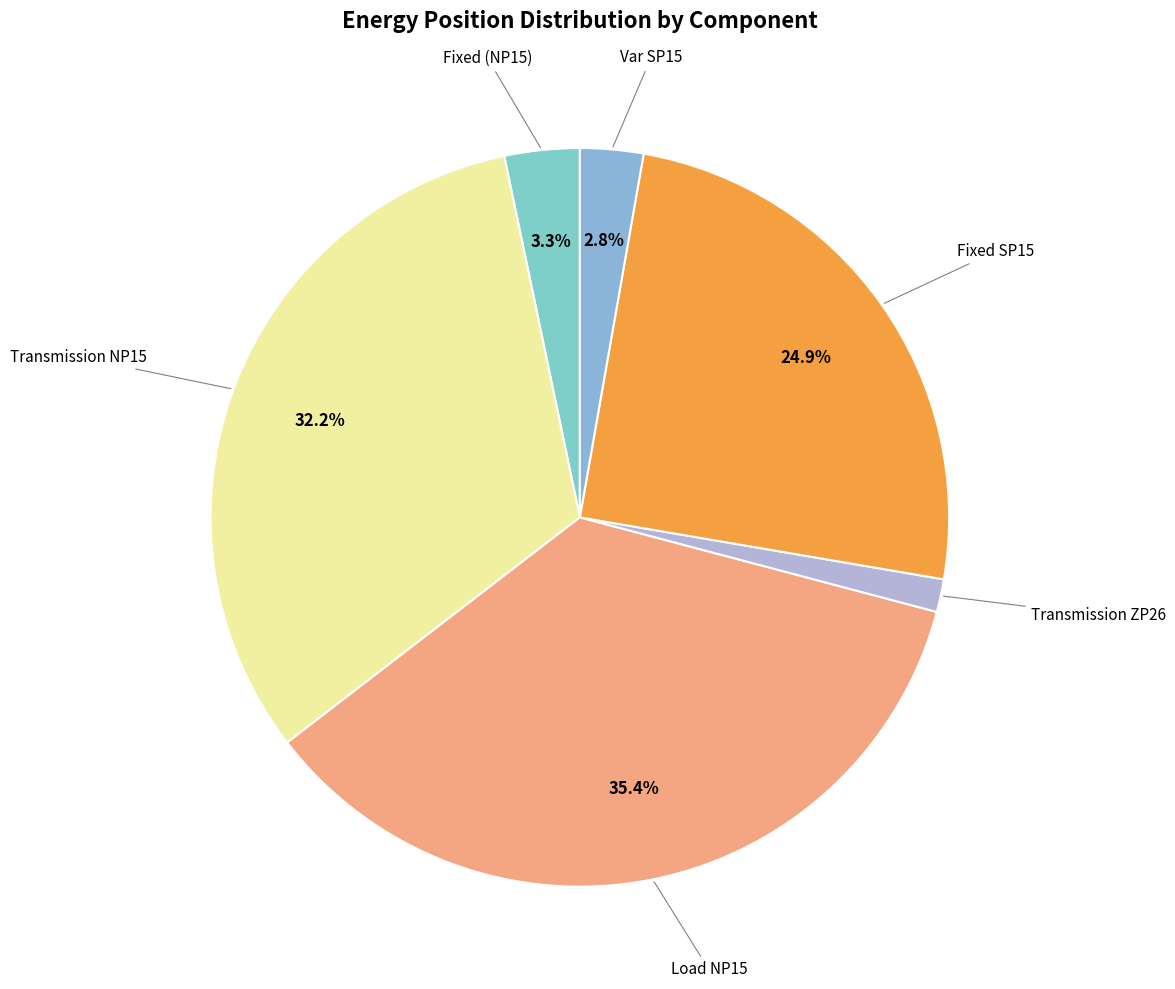

Count the number of slices in the pie.

6